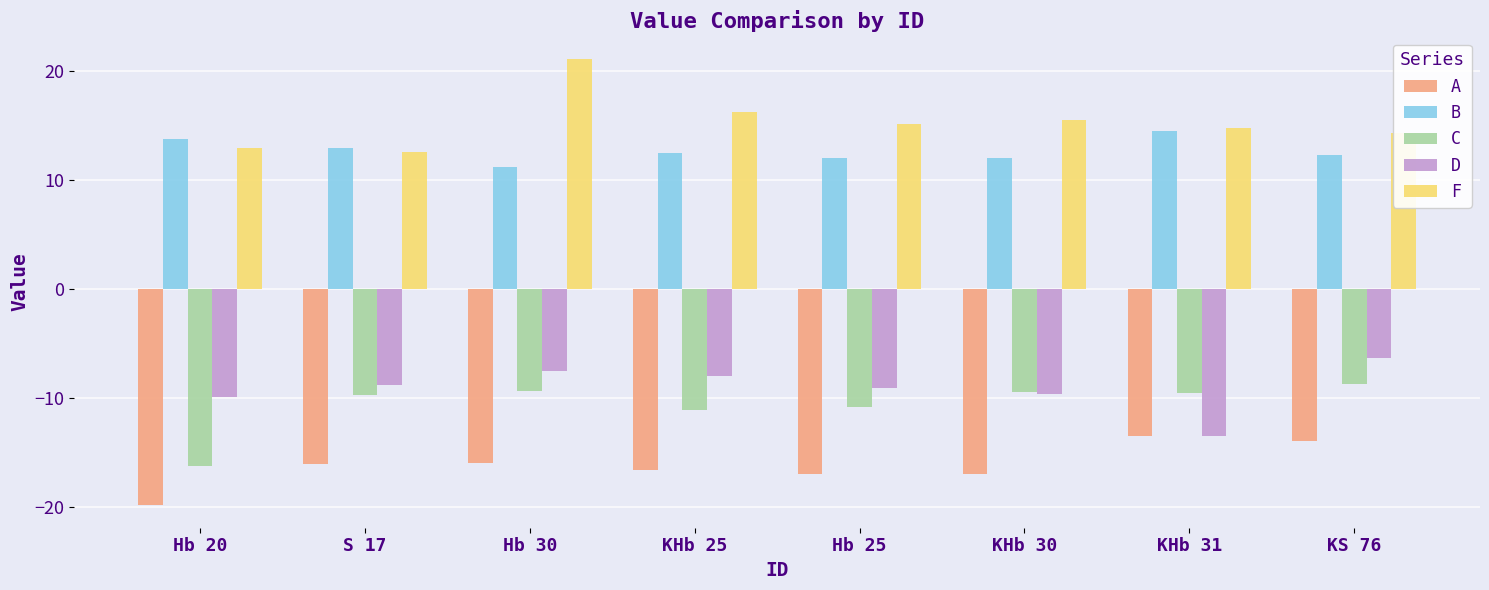

Which series has the largest range (max minus min)?

F